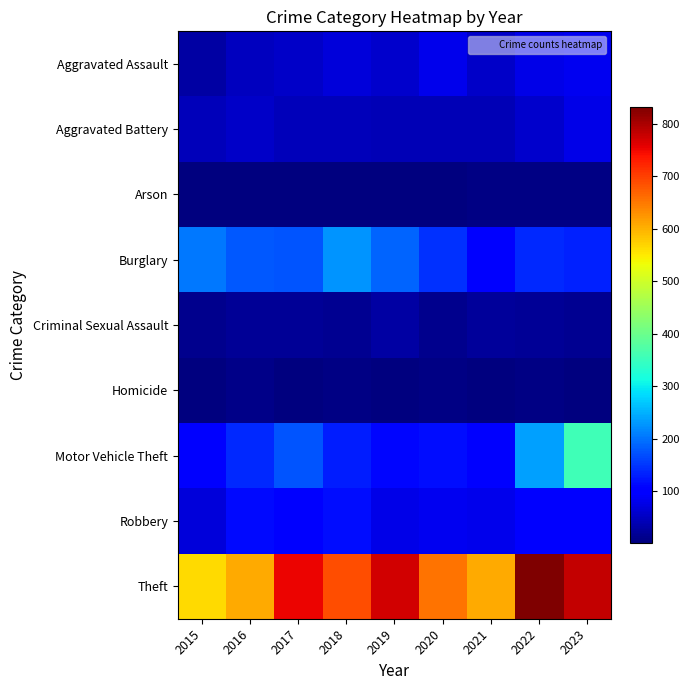

Reading left to right, extract all data points from this chart.

Aggravated Assault: 2015=28	2016=48	2017=54	2018=67	2019=57	2020=79	2021=55	2022=78	2023=83
Aggravated Battery: 2015=45	2016=56	2017=46	2018=46	2019=42	2020=43	2021=40	2022=59	2023=76
Arson: 2015=2	2016=3	2017=1	2018=4	2019=2	2020=3	2021=6	2022=7	2023=5
Burglary: 2015=203	2016=177	2017=176	2018=227	2019=187	2020=147	2021=97	2022=139	2023=134
Criminal Sexual Assault: 2015=11	2016=20	2017=19	2018=17	2019=28	2020=11	2021=21	2022=18	2023=17
Homicide: 2015=2	2016=8	2017=2	2018=5	2019=3	2020=6	2021=2	2022=6	2023=4
Motor Vehicle Theft: 2015=101	2016=138	2017=176	2018=129	2019=110	2020=115	2021=103	2022=236	2023=355
Robbery: 2015=68	2016=112	2017=108	2018=116	2019=76	2020=85	2021=82	2022=97	2023=102
Theft: 2015=565	2016=606	2017=753	2018=689	2019=773	2020=656	2021=606	2022=832	2023=782